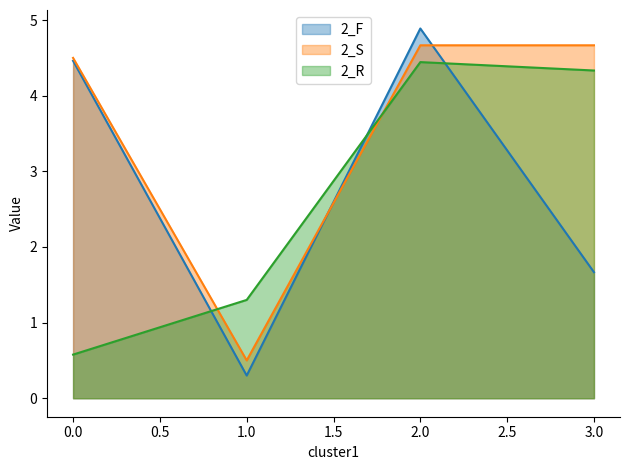

How many lines are shown in the chart?

3